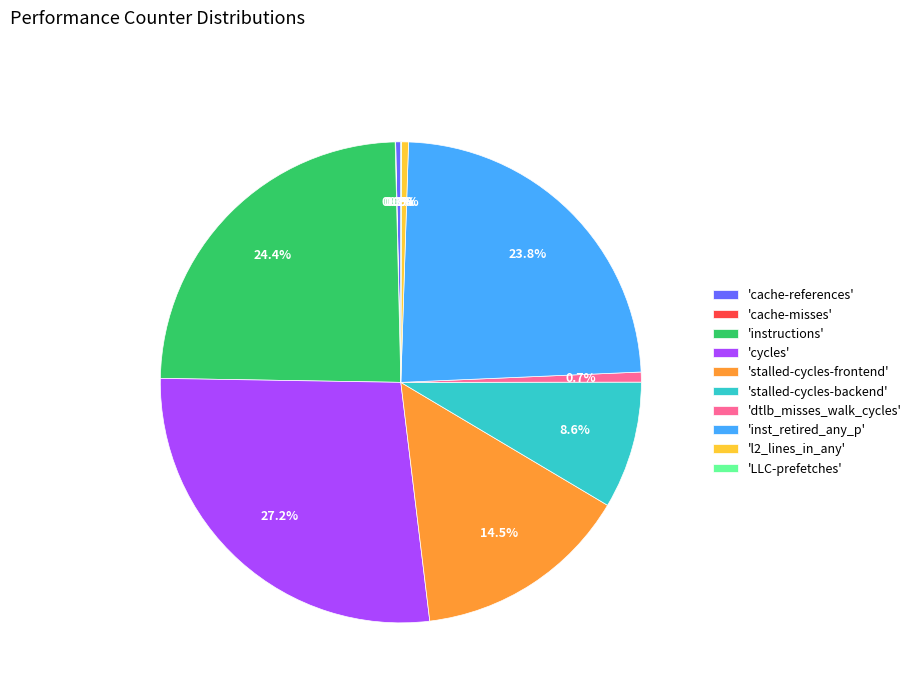

Does 'dtlb_misses_walk_cycles' account for over 50% of the chart?

No